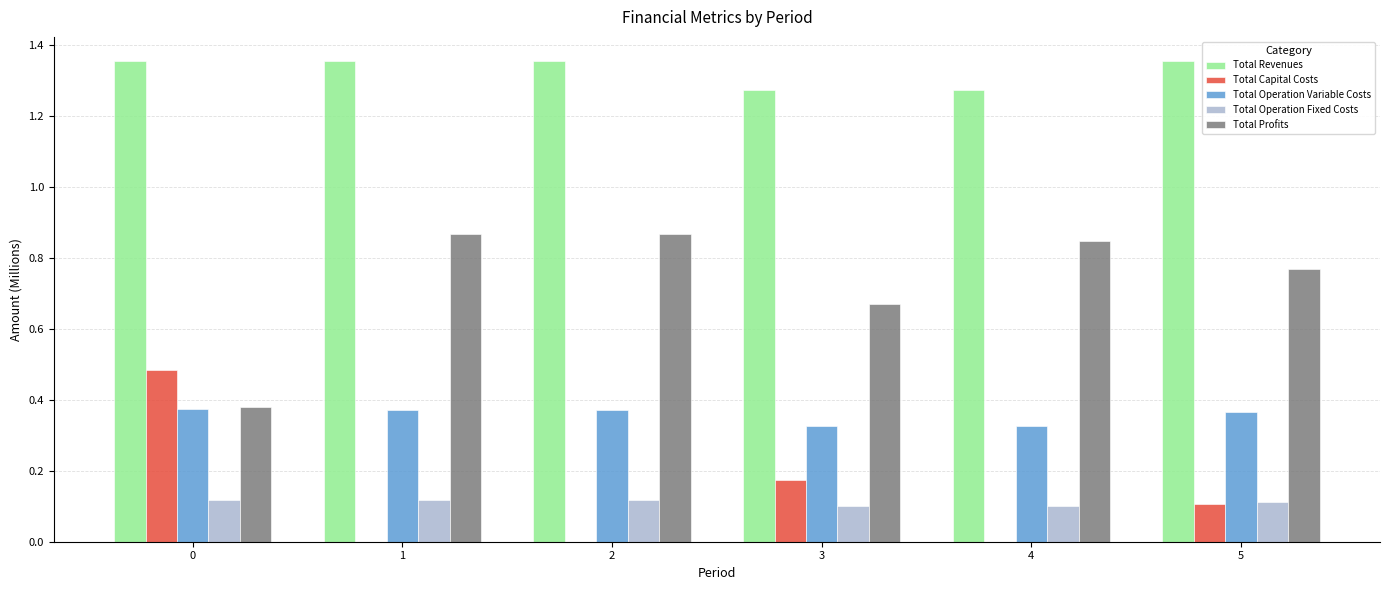

How many Total Revenues values are between 1 and 2?

6